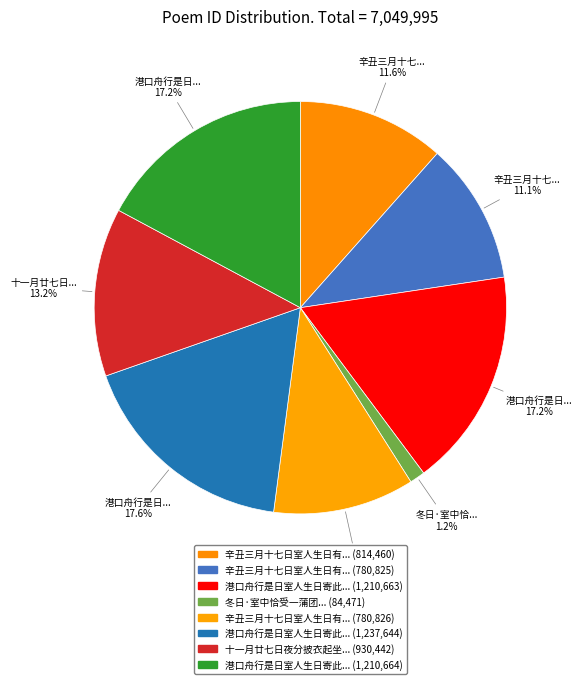

How many segments does this pie chart have?

8